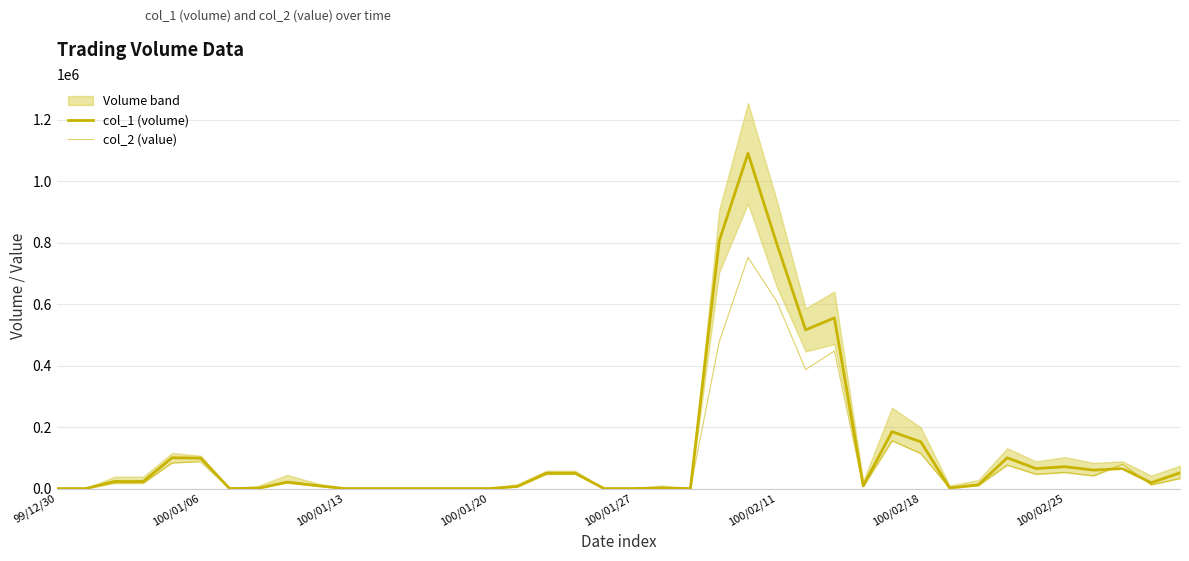

The col_1 (volume) series shows 65000 at 37. True or false?

True